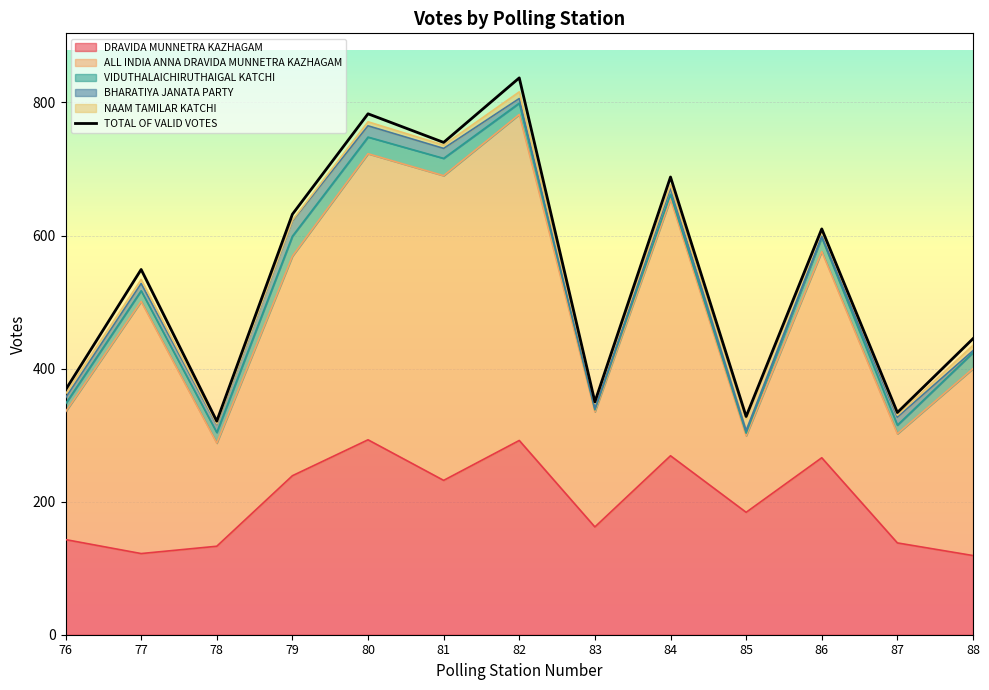

Rank the categories by value from highest to lowest.

82, 80, 81, 84, 79, 86, 77, 88, 76, 83, 87, 85, 78